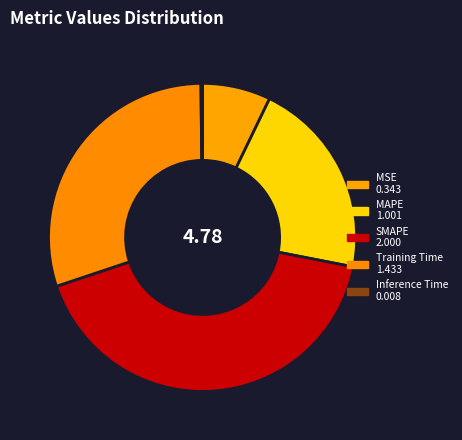

Does any single category account for the majority?

No